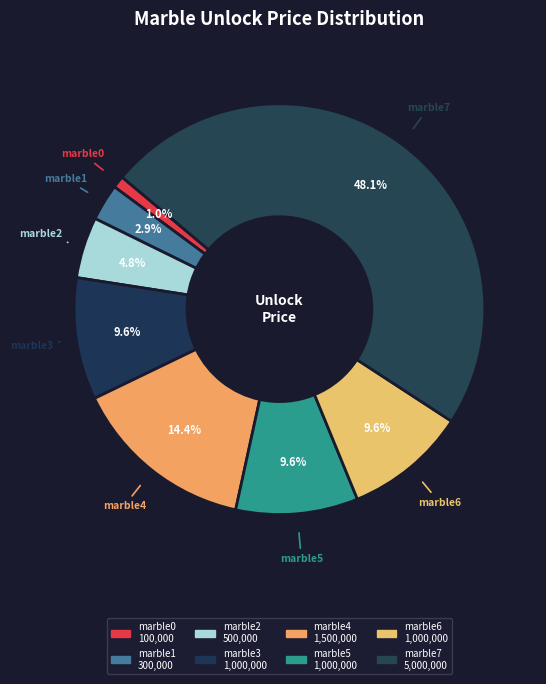

Which has a higher value, marble3 or marble7?

marble7